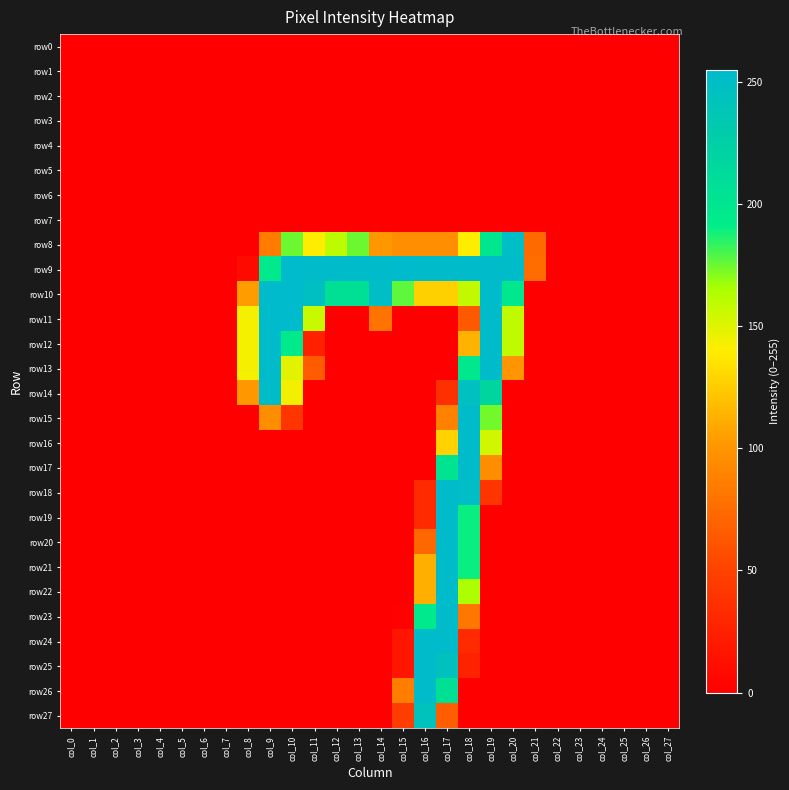

Which series has the largest range (max minus min)?

row9